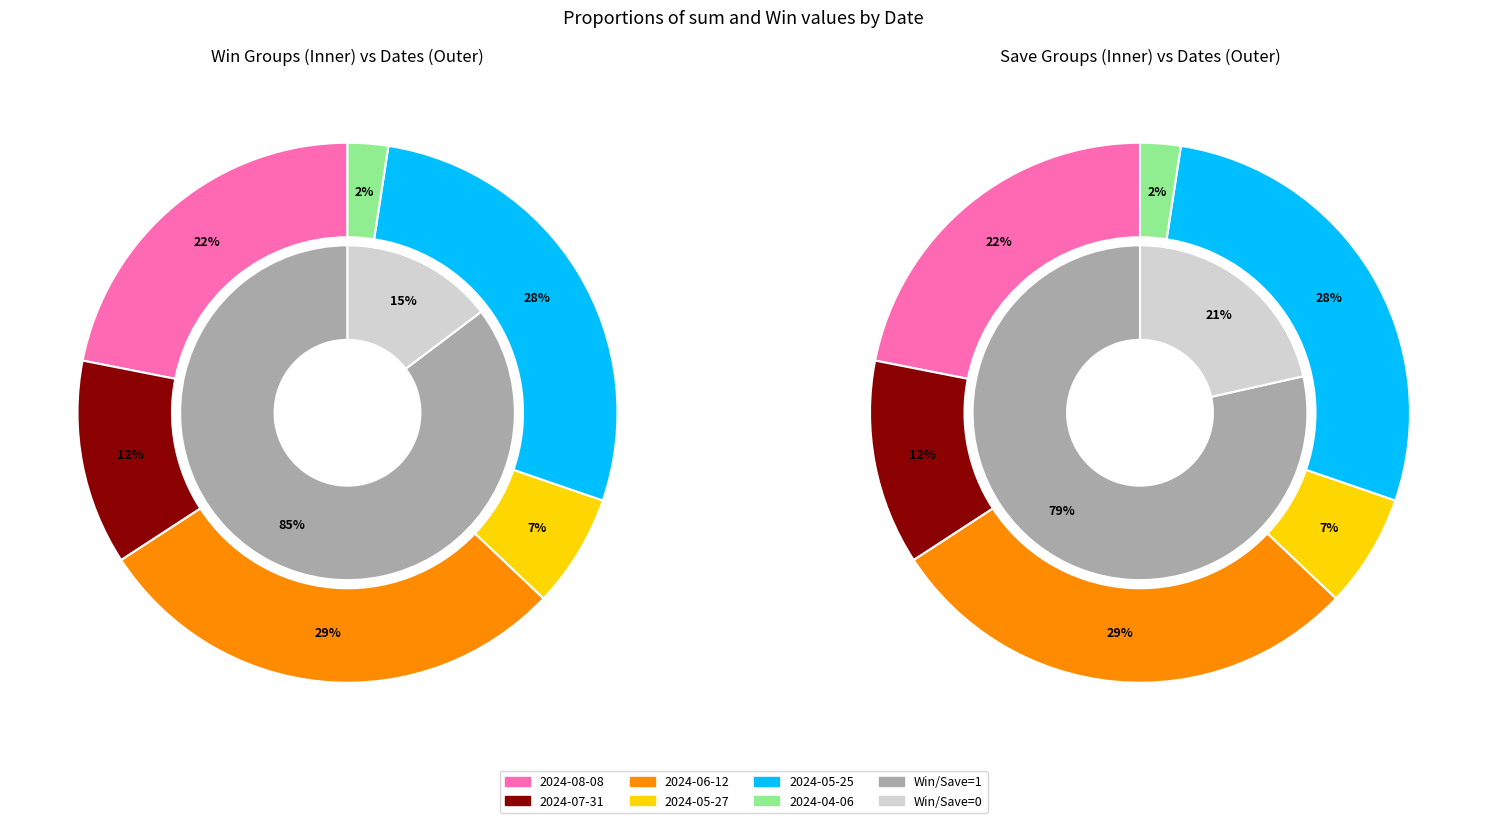

Combined, what portion of the pie is 2024-05-27 and 2024-07-31?

19.1%